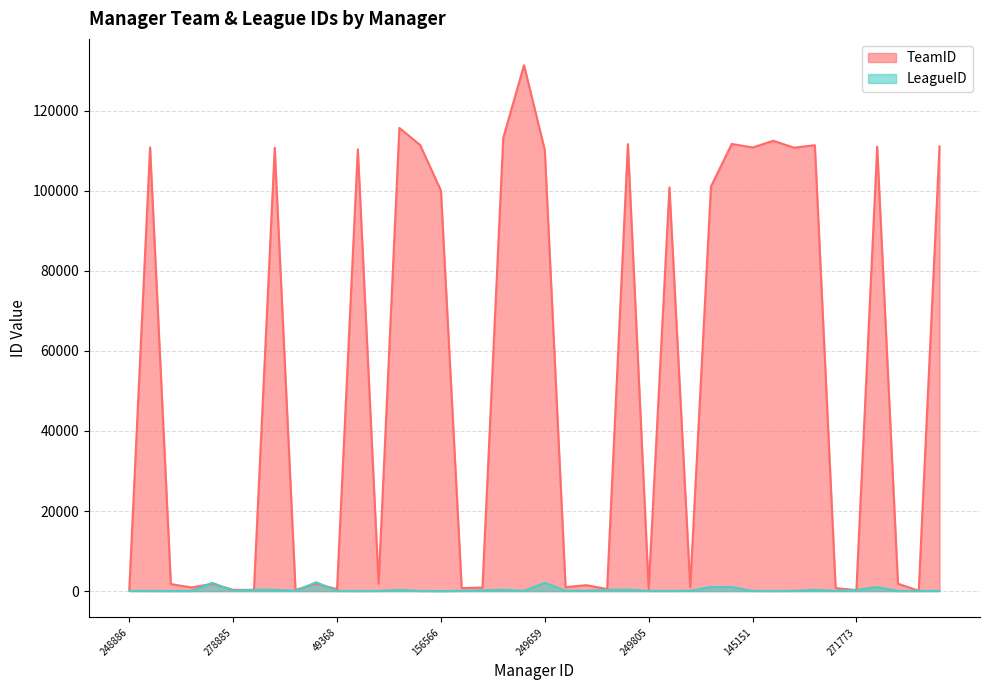

What is the smallest value displayed?

4